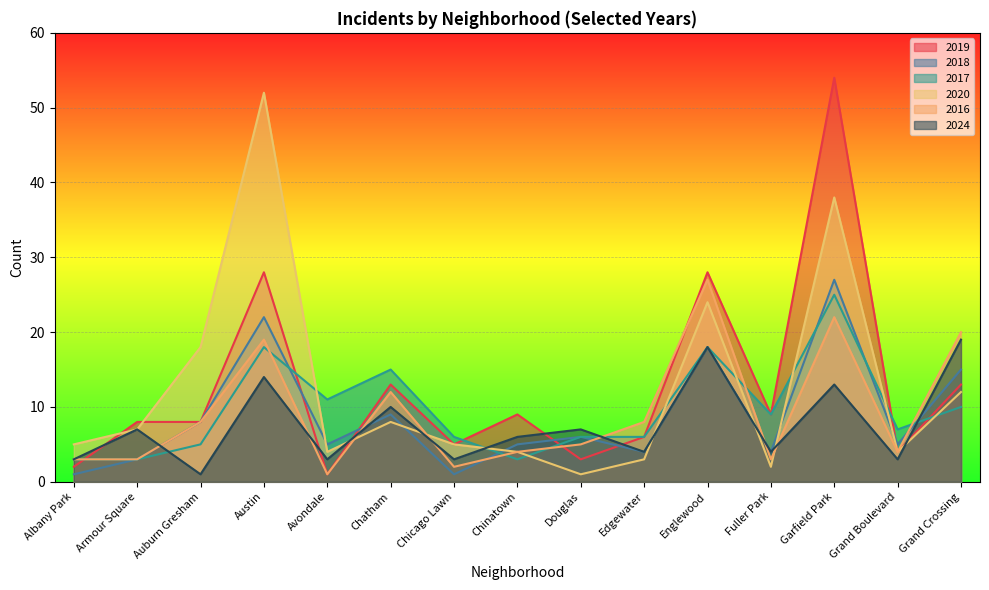

What is the label of the 10th point from the left?

Edgewater